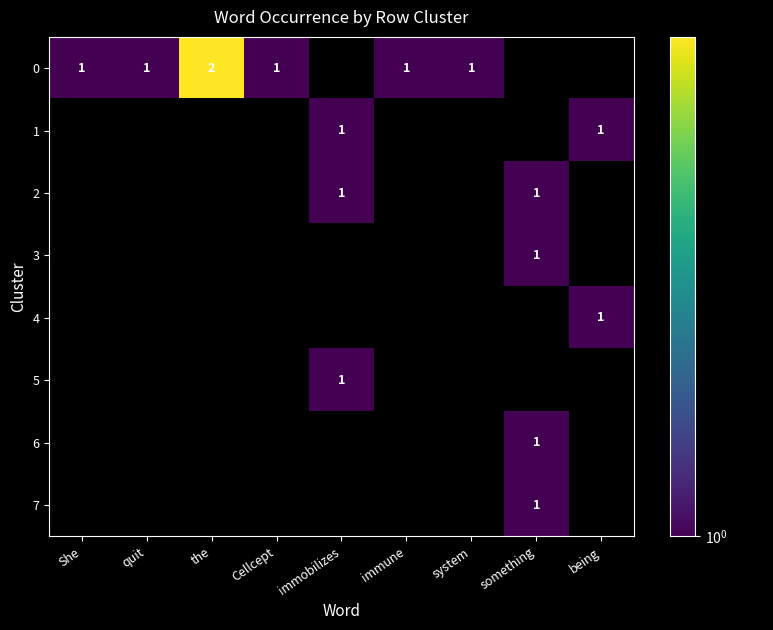

Is it true that 0 equals 0 at system?

False